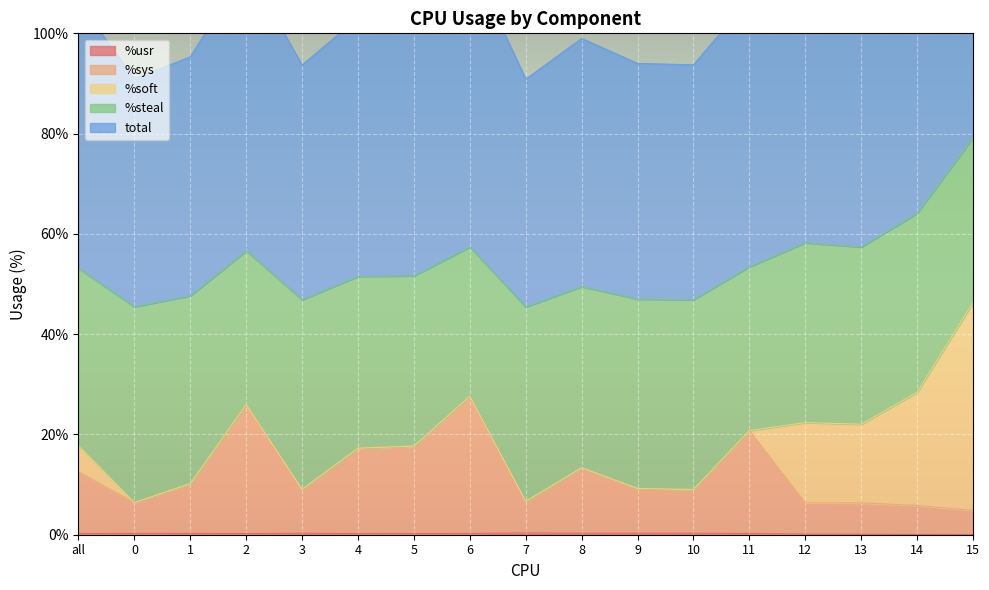

At which category does %sys reach its first local peak?

2